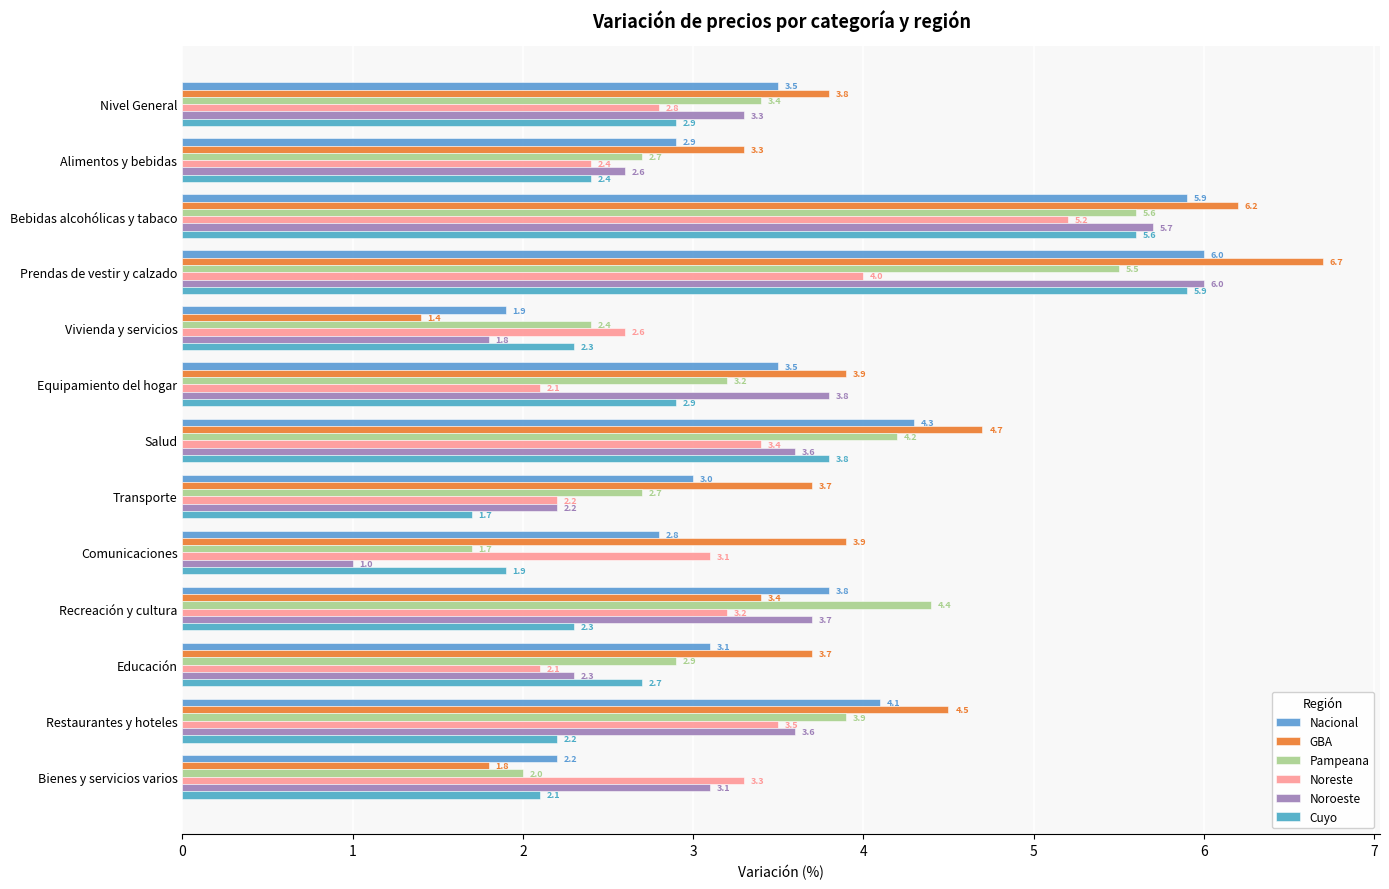

Which series has the widest spread of values?

GBA